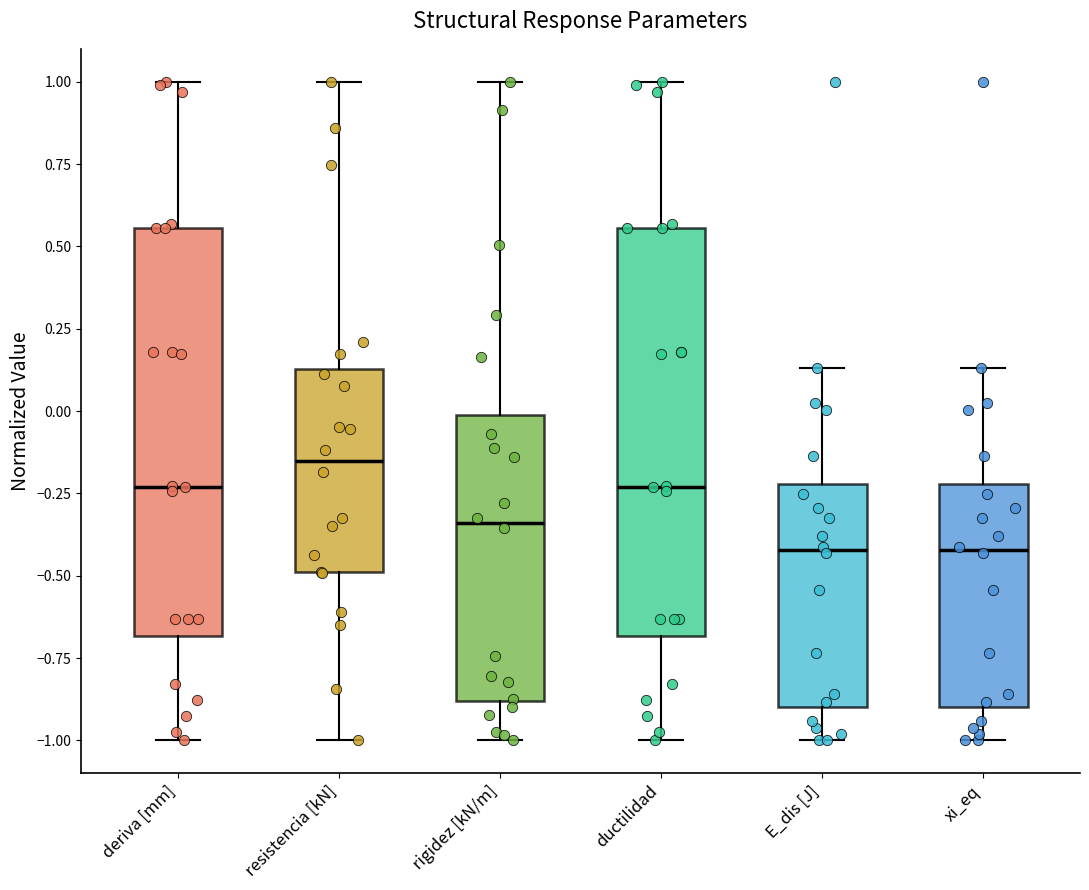

Reading left to right, read every box against the y-axis: the position of its median line, the range the box covers, and the ends of its whiskers. The values are not printed on the chart, so give them approximately, as read against the axis.

deriva [mm]: median -0.25, box -0.70 to 0.55, whiskers -1.00 to 1.00
resistencia [kN]: median -0.15, box -0.50 to 0.15, whiskers -1.00 to 1.00
rigidez [kN/m]: median -0.35, box -0.90 to 0.00, whiskers -1.00 to 1.00
ductilidad: median -0.25, box -0.70 to 0.55, whiskers -1.00 to 1.00
E_dis [J]: median -0.40, box -0.90 to -0.20, whiskers -1.00 to 0.15
xi_eq: median -0.40, box -0.90 to -0.20, whiskers -1.00 to 0.15